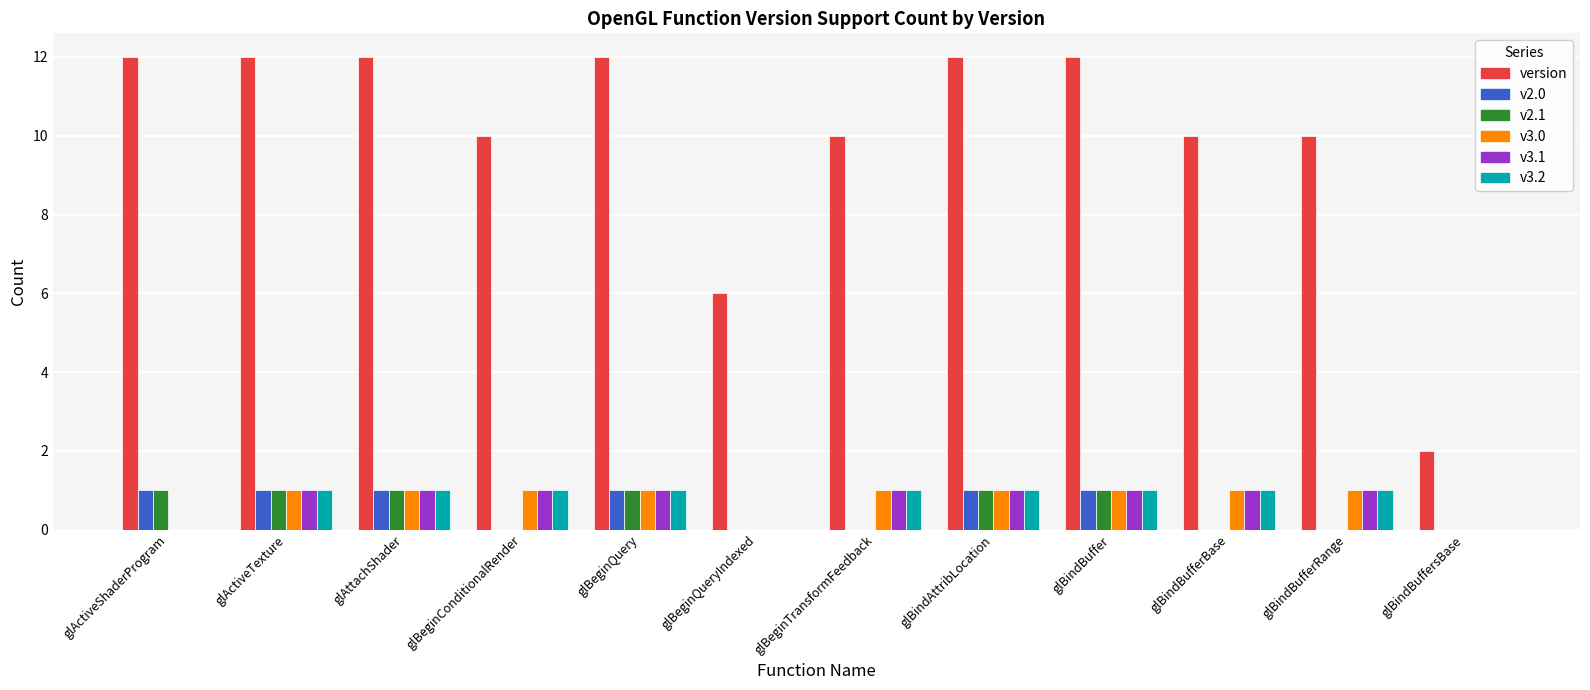

Reading left to right, list all the values displayed in this chart.

version: 12	12	12	10	12	6	10	12	12	10	10	2
v2.0: 1	1	1	0	1	0	0	1	1	0	0	0
v2.1: 1	1	1	0	1	0	0	1	1	0	0	0
v3.0: 0	1	1	1	1	0	1	1	1	1	1	0
v3.1: 0	1	1	1	1	0	1	1	1	1	1	0
v3.2: 0	1	1	1	1	0	1	1	1	1	1	0